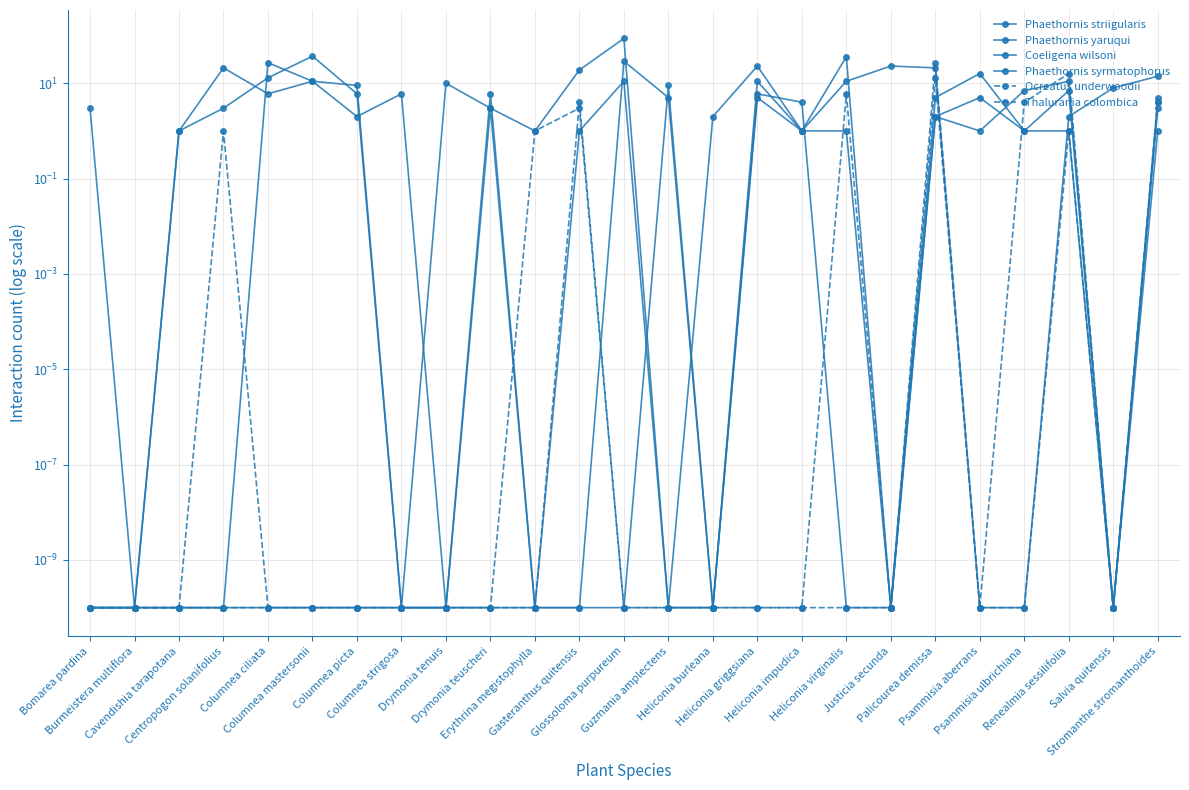

True or false: Thalurania colombica has more than 0 points higher than both neighbors.

True